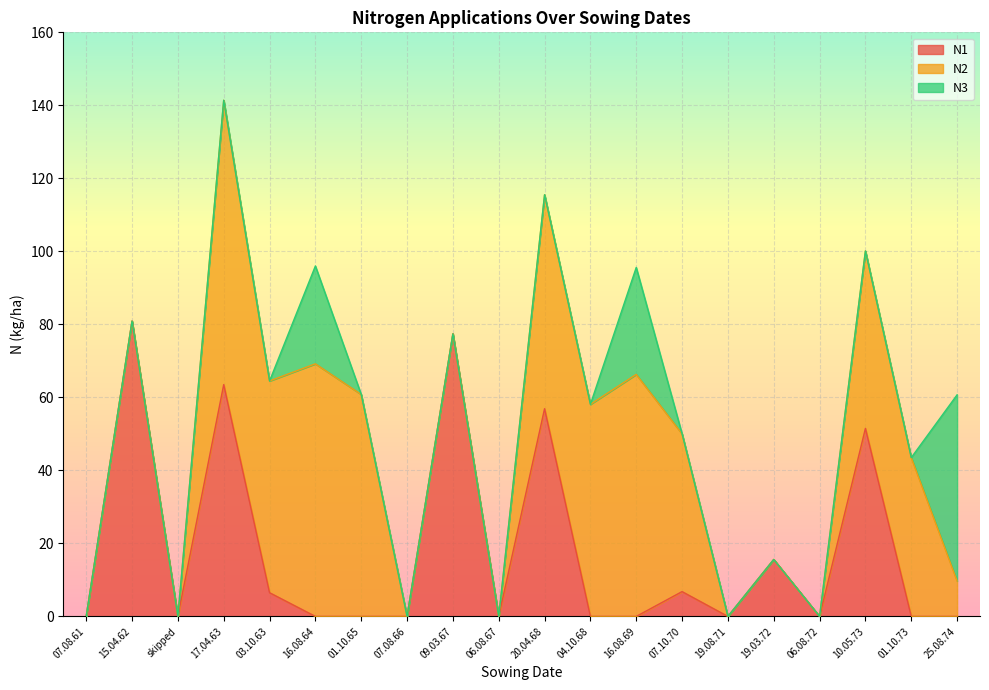

Does the chart display data point markers on the line(s)?

No